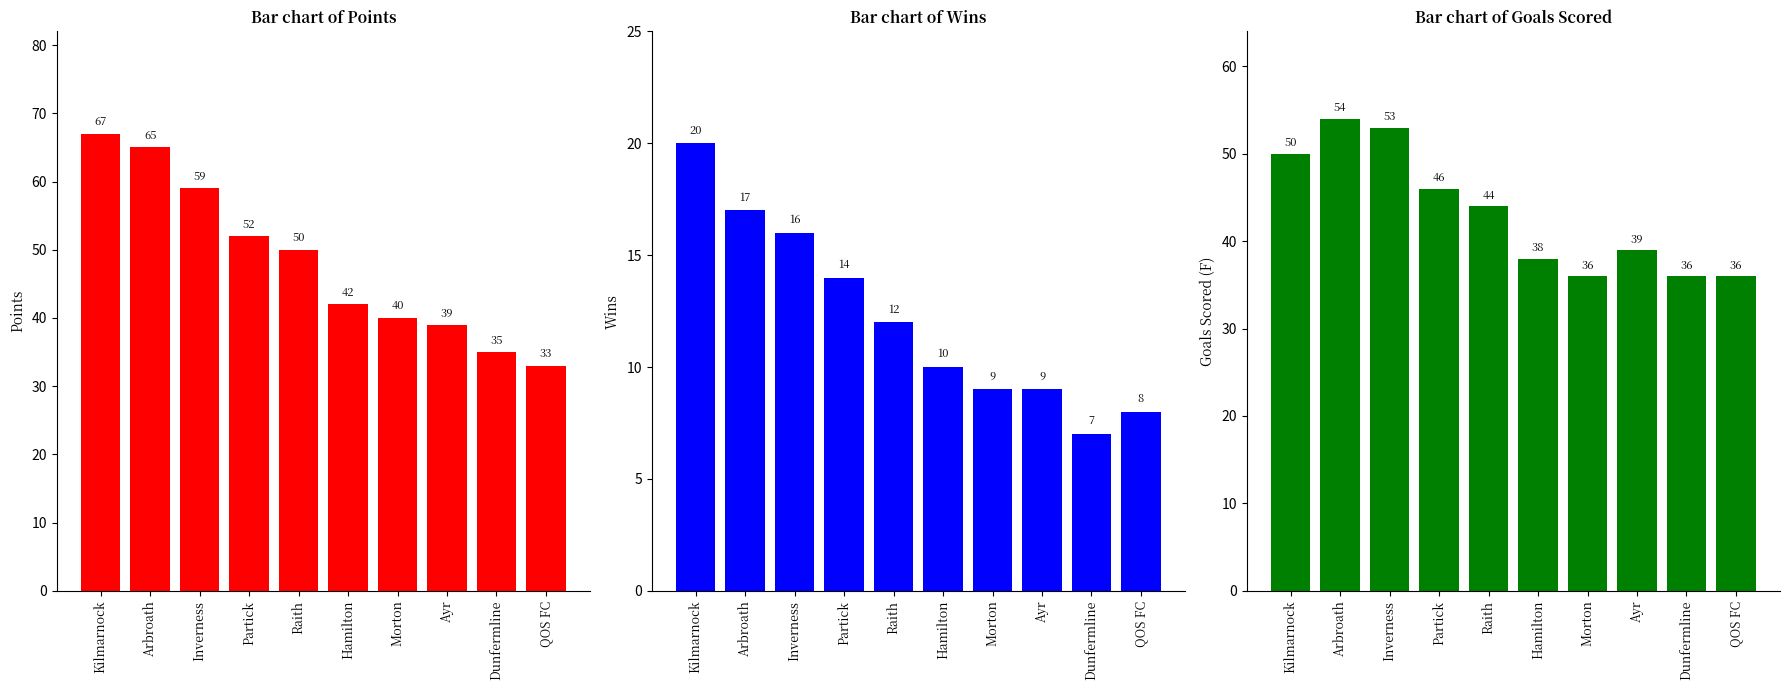

What is the spread (max minus min) of values at Inverness?

43